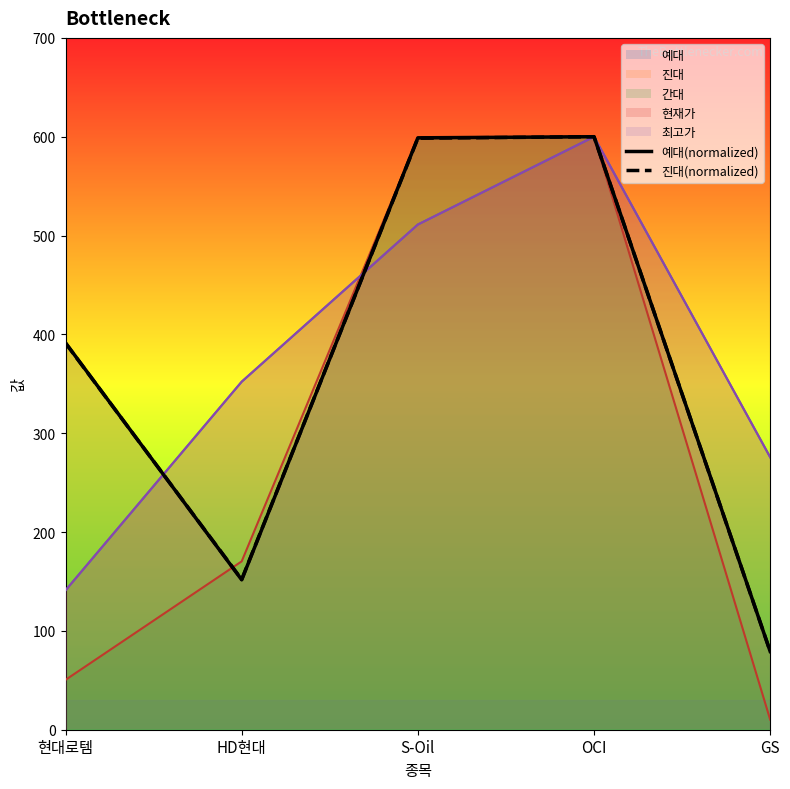

What position from the left is S-Oil?

3